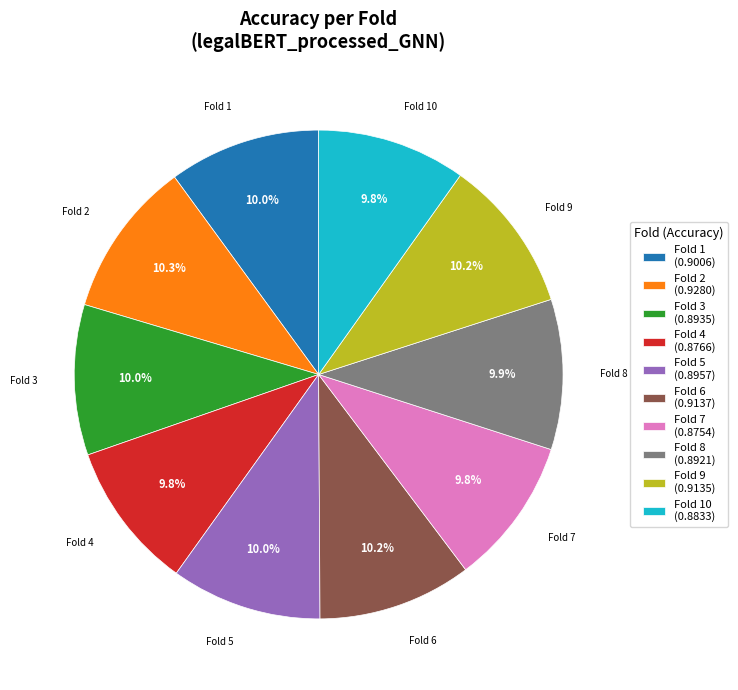

Is the sum of Fold 10 (0.8833) and Fold 6 (0.9137) greater than half?

No